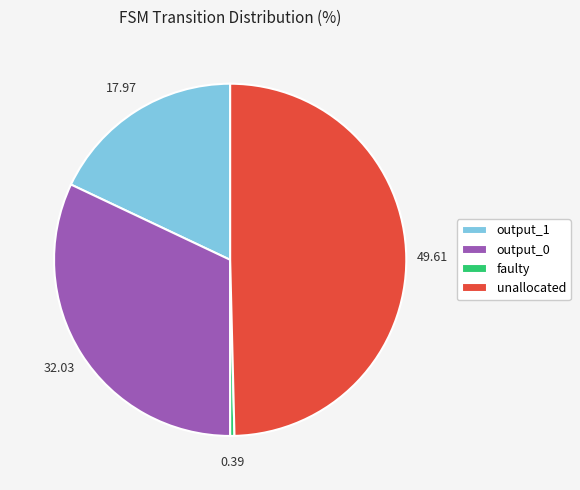

Is there a majority slice in this chart?

No